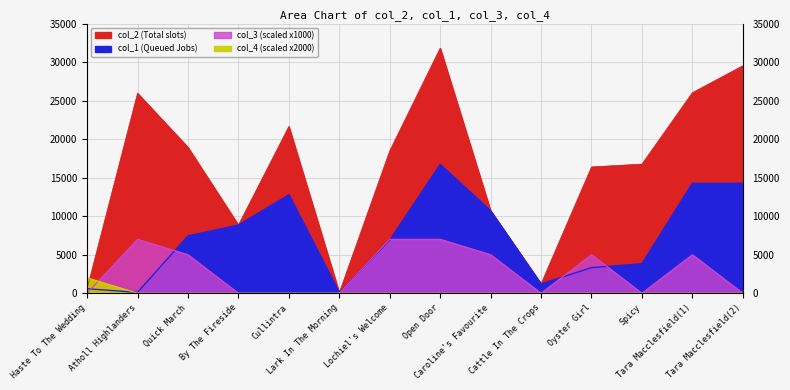

Reading right to left, what are all the values shown in this chart?

col_2: 29525	26027	16757	16387	1206	10692	31810	18474	62	21643	8846	18930	25957	582
col_1: 14272	14272	3828	3319	1206	10692	16711	6893	62	12771	8846	7442	107	582
col_3: 0	5000	0	5000	0	5000	7000	7000	0	0	0	5000	7000	0
col_4: 0	0	0	0	0	0	0	0	0	0	0	0	0	2000